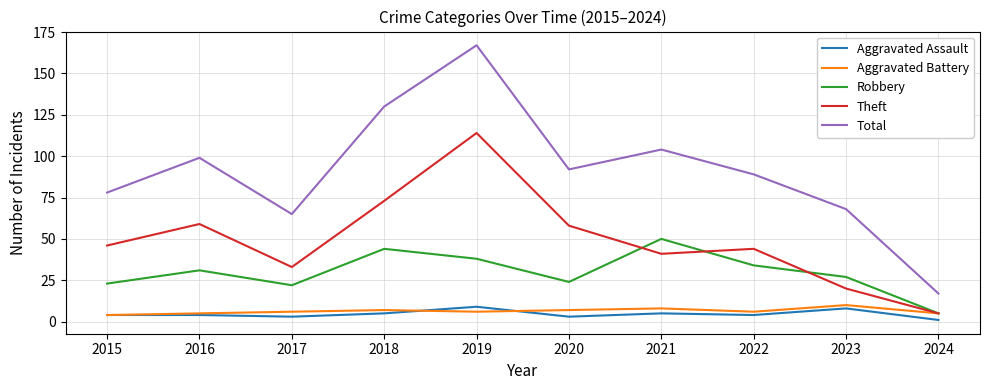

The value of Total at 2021 is 104. True or false?

True